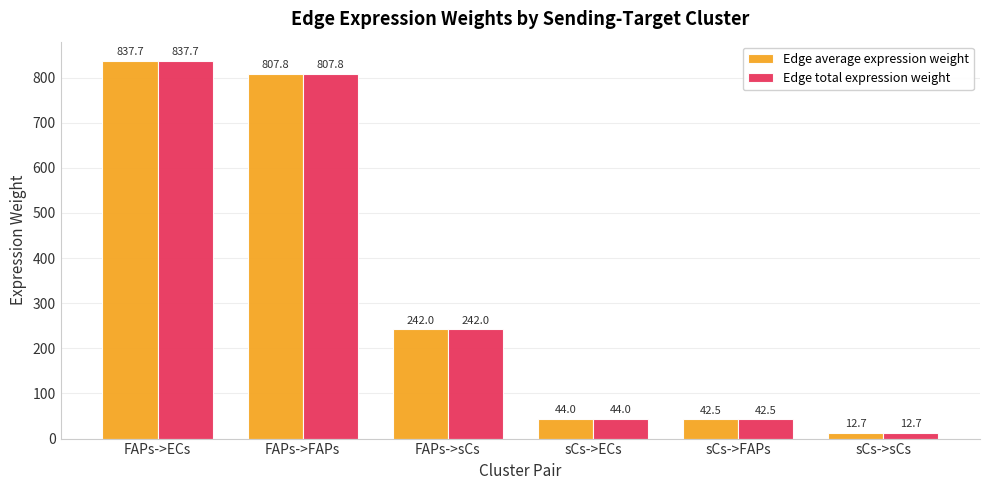

Where is Edge average expression weight nearest to the value 425?

FAPs->sCs